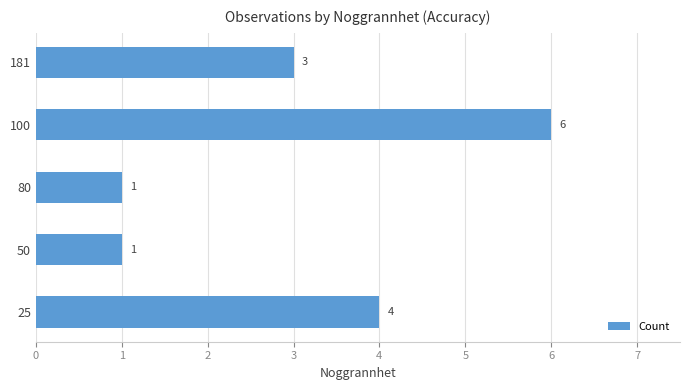

What is the smallest value displayed?

1